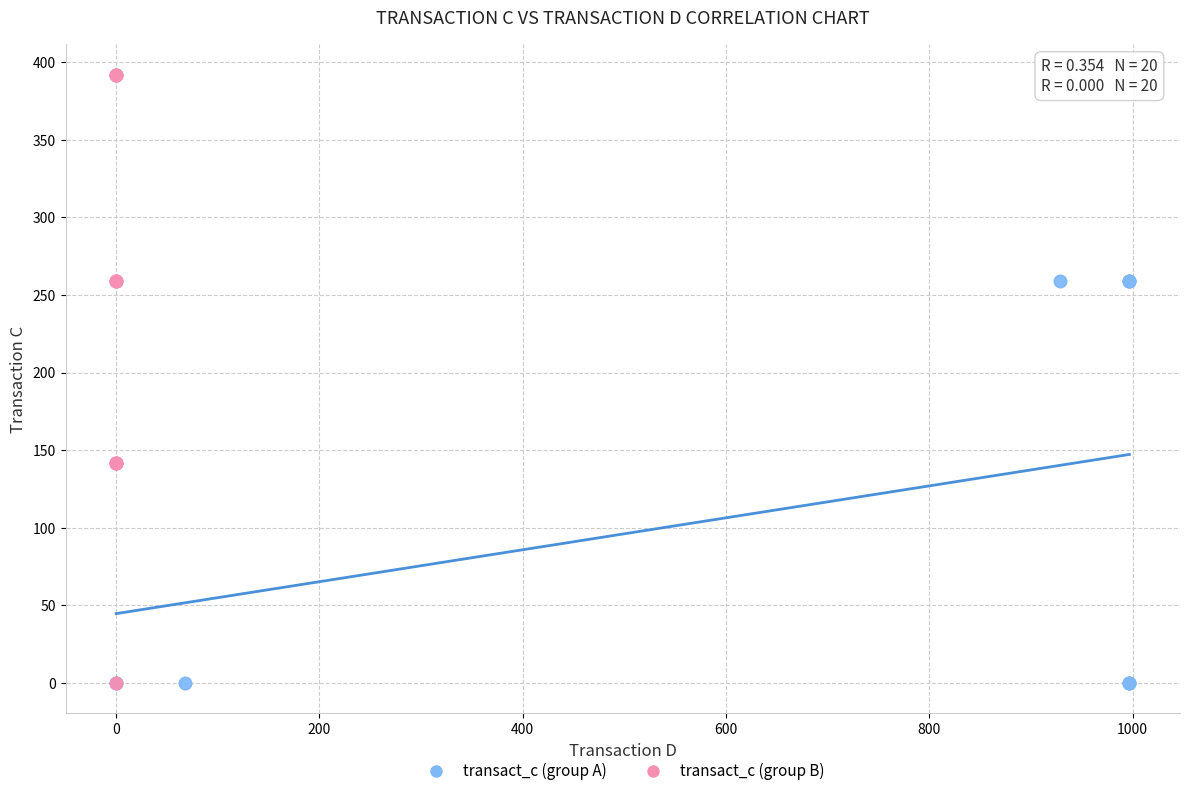

Which series has the widest spread of Y values?

transact_c (group B)